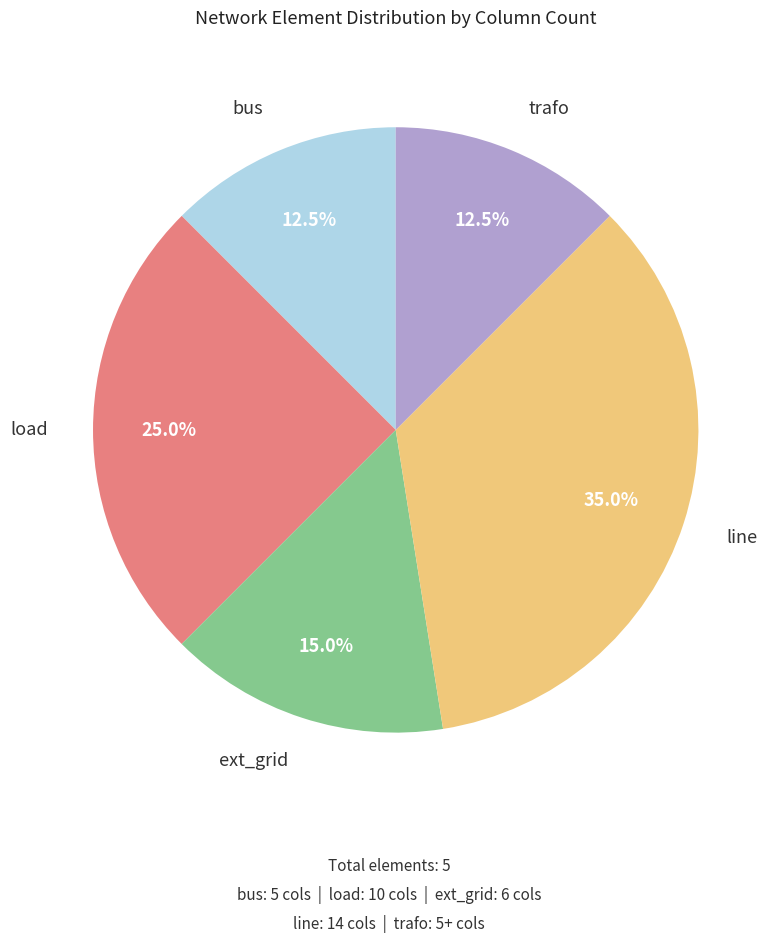

Approximately how many times larger is the value at load compared to line?

0.7